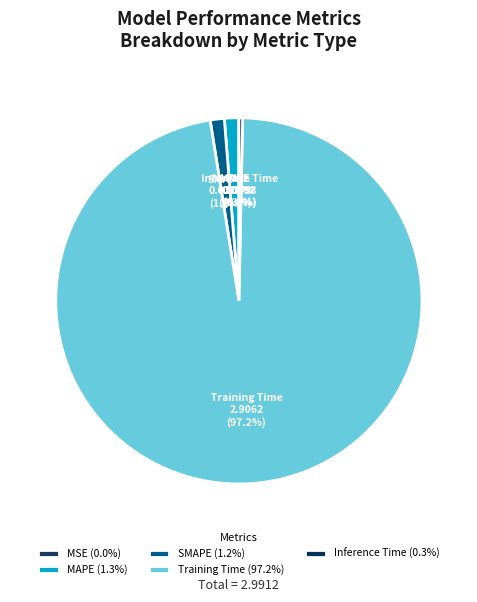

Is the sum of Training Time and SMAPE greater than half?

Yes